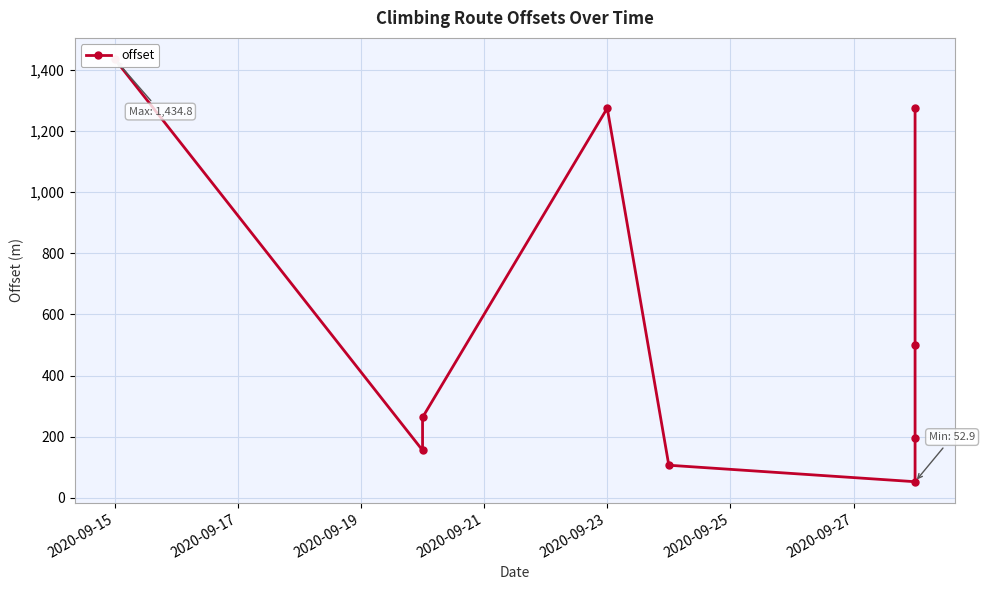

The value at 2020-09-15 is 1434.8. True or false?

True